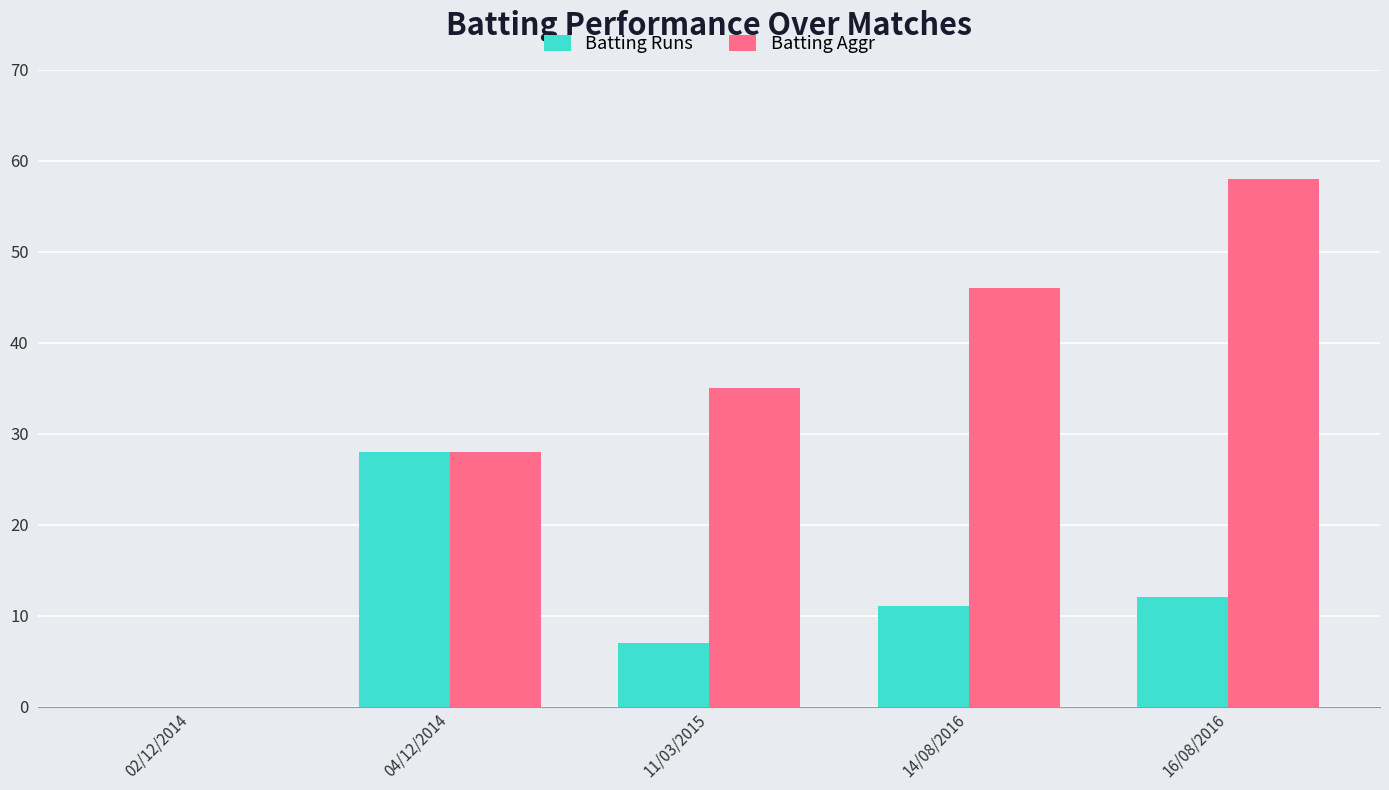

Count the number of data series in this chart.

2